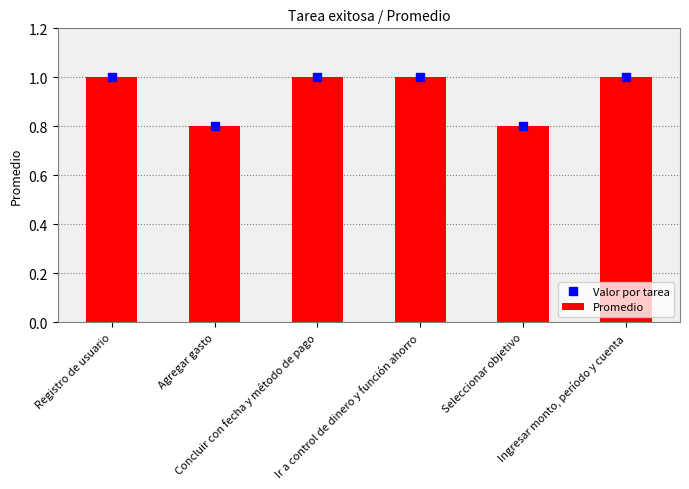

Reading left to right, extract all data points from this chart.

Valor por tarea: 1.0	0.8	1.0	1.0	0.8	1.0
Promedio: 1.0	0.8	1.0	1.0	0.8	1.0